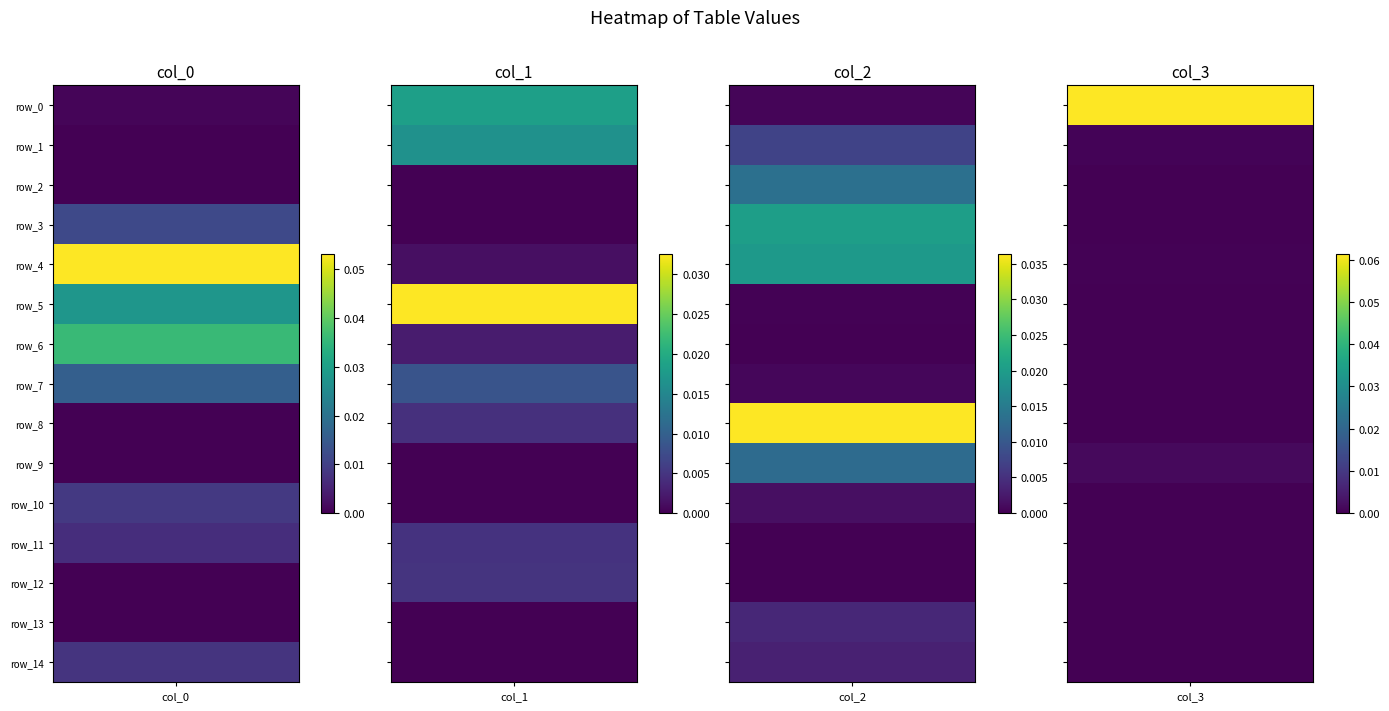

Which has a higher value, 9 or 8?

8